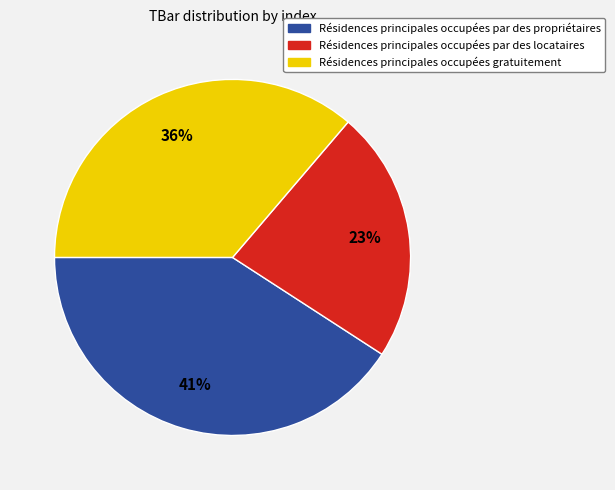

Is there any slice that represents more than half of the pie?

No